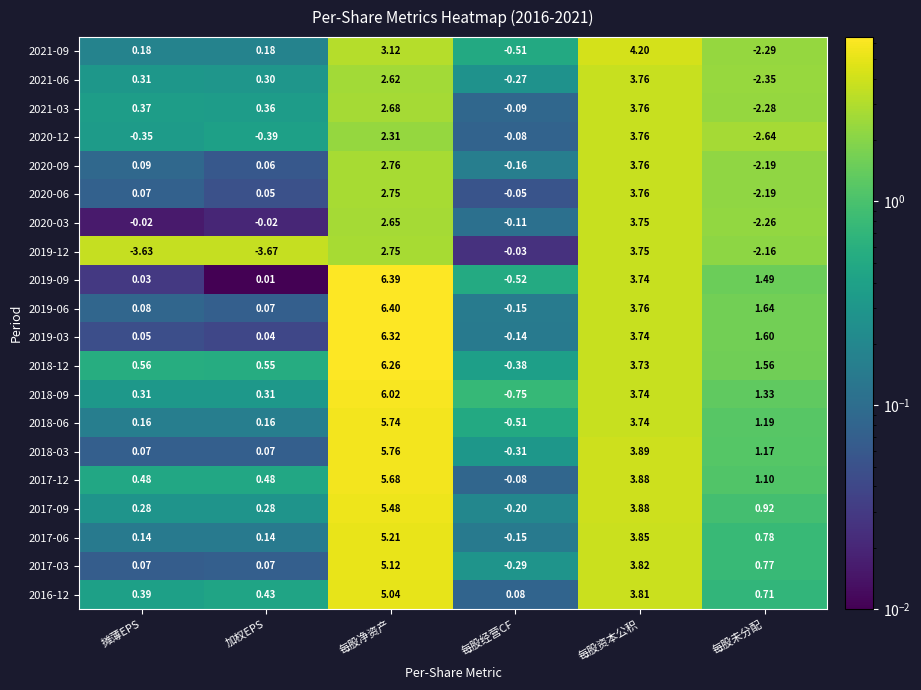

Rank the categories by 2019-06 value from lowest to highest.

每股经营CF, 加权EPS, 摊薄EPS, 每股未分配, 每股资本公积, 每股净资产